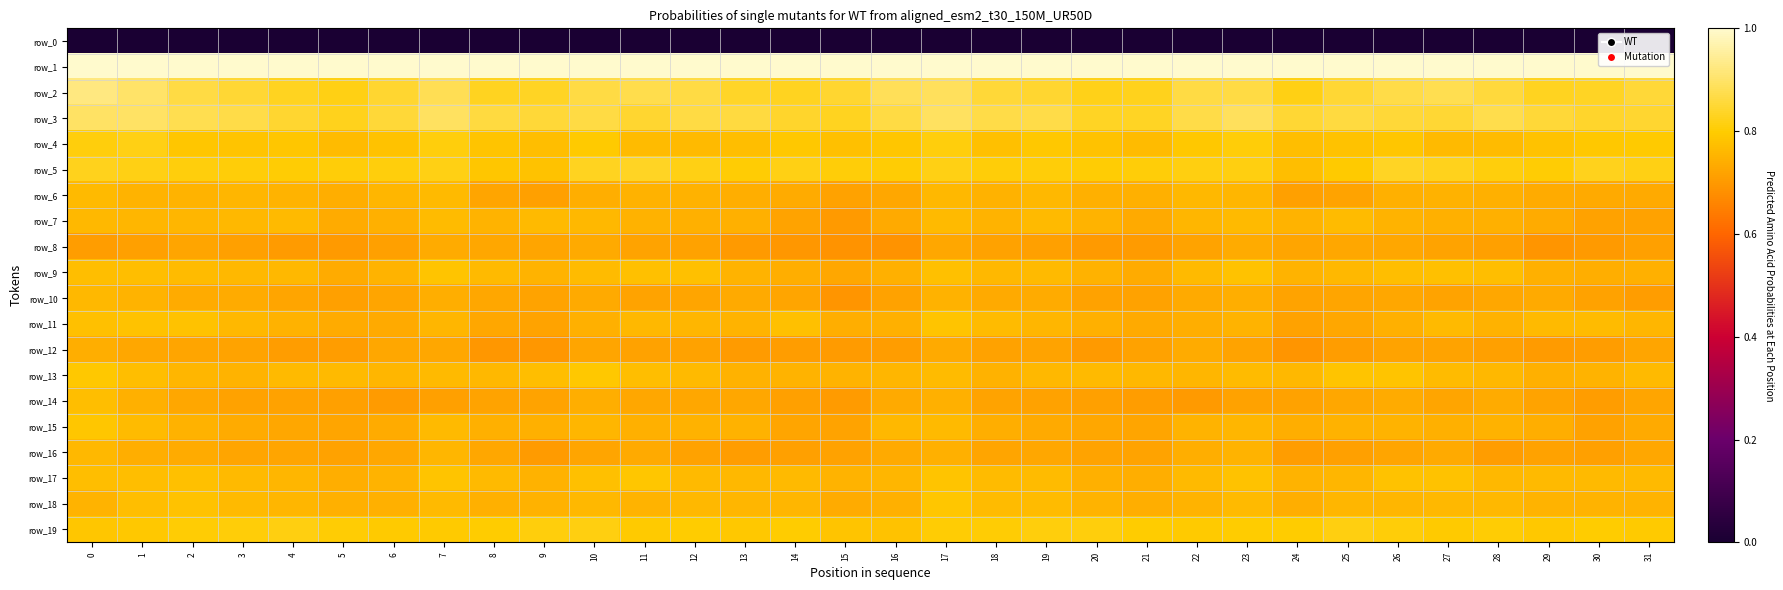

Reading left to right, transcribe all the data shown in this chart.

row_0: 0.0	0.0	0.0	0.0	0.0	0.0	0.0	0.0	0.0	0.0	0.0	0.0	0.0	0.0	0.0	0.0	0.0	0.0	0.0	0.0	0.0	0.0	0.0	0.0	0.0	0.0	0.0	0.0	0.0	0.0	0.0	0.0
row_1: 1.0	1.0	1.0	1.0	1.0	1.0	1.0	1.0	1.0	1.0	1.0	1.0	1.0	1.0	1.0	1.0	1.0	1.0	1.0	1.0	1.0	1.0	1.0	1.0	1.0	1.0	1.0	1.0	1.0	1.0	1.0	1.0
row_2: 0.9	0.9	0.9	0.8	0.8	0.8	0.8	0.9	0.8	0.8	0.9	0.9	0.9	0.8	0.8	0.8	0.9	0.9	0.9	0.8	0.8	0.8	0.9	0.9	0.8	0.9	0.9	0.9	0.9	0.8	0.8	0.9
row_3: 0.9	0.9	0.9	0.9	0.8	0.8	0.9	0.9	0.9	0.9	0.9	0.8	0.9	0.9	0.8	0.8	0.9	0.9	0.9	0.9	0.8	0.8	0.9	0.9	0.9	0.9	0.9	0.8	0.9	0.9	0.8	0.8
row_4: 0.8	0.8	0.8	0.8	0.8	0.8	0.8	0.8	0.8	0.8	0.8	0.8	0.8	0.8	0.8	0.8	0.8	0.8	0.8	0.8	0.8	0.8	0.8	0.8	0.8	0.8	0.8	0.8	0.8	0.8	0.8	0.8
row_5: 0.8	0.8	0.8	0.8	0.8	0.8	0.8	0.8	0.8	0.8	0.8	0.8	0.8	0.8	0.8	0.8	0.8	0.8	0.8	0.8	0.8	0.8	0.8	0.8	0.8	0.8	0.8	0.8	0.8	0.8	0.8	0.8
row_6: 0.8	0.8	0.8	0.8	0.8	0.7	0.8	0.8	0.7	0.7	0.7	0.7	0.7	0.7	0.7	0.7	0.7	0.8	0.7	0.8	0.7	0.7	0.8	0.8	0.7	0.7	0.7	0.7	0.7	0.7	0.7	0.7
row_7: 0.8	0.8	0.8	0.8	0.8	0.7	0.7	0.8	0.8	0.8	0.8	0.7	0.7	0.7	0.7	0.7	0.7	0.8	0.8	0.8	0.8	0.7	0.8	0.8	0.8	0.8	0.8	0.7	0.7	0.7	0.7	0.7
row_8: 0.7	0.7	0.7	0.7	0.7	0.7	0.7	0.7	0.7	0.7	0.7	0.7	0.7	0.7	0.7	0.7	0.7	0.7	0.7	0.7	0.7	0.7	0.7	0.7	0.7	0.7	0.7	0.7	0.7	0.7	0.7	0.7
row_9: 0.8	0.8	0.8	0.8	0.8	0.7	0.8	0.8	0.8	0.8	0.8	0.8	0.8	0.8	0.7	0.7	0.7	0.8	0.8	0.8	0.7	0.7	0.8	0.8	0.8	0.8	0.8	0.8	0.8	0.7	0.7	0.7
row_10: 0.8	0.8	0.7	0.7	0.7	0.7	0.7	0.7	0.7	0.7	0.7	0.7	0.7	0.7	0.7	0.7	0.7	0.7	0.7	0.7	0.7	0.7	0.7	0.7	0.7	0.7	0.7	0.7	0.7	0.7	0.7	0.7
row_11: 0.8	0.8	0.8	0.8	0.7	0.7	0.7	0.8	0.7	0.7	0.7	0.8	0.8	0.8	0.8	0.7	0.7	0.8	0.8	0.8	0.7	0.7	0.7	0.8	0.7	0.7	0.7	0.8	0.7	0.8	0.8	0.8
row_12: 0.7	0.7	0.7	0.7	0.7	0.7	0.7	0.7	0.7	0.7	0.7	0.7	0.7	0.7	0.7	0.7	0.7	0.7	0.7	0.7	0.7	0.7	0.7	0.7	0.7	0.7	0.7	0.7	0.7	0.7	0.7	0.7
row_13: 0.8	0.8	0.8	0.8	0.8	0.8	0.8	0.8	0.8	0.8	0.8	0.8	0.8	0.7	0.8	0.8	0.8	0.8	0.7	0.8	0.8	0.8	0.8	0.8	0.8	0.8	0.8	0.8	0.8	0.7	0.8	0.8
row_14: 0.8	0.7	0.7	0.7	0.7	0.7	0.7	0.7	0.7	0.7	0.7	0.7	0.7	0.7	0.7	0.7	0.7	0.7	0.7	0.7	0.7	0.7	0.7	0.7	0.7	0.7	0.7	0.7	0.7	0.7	0.7	0.7
row_15: 0.8	0.8	0.7	0.7	0.7	0.7	0.7	0.8	0.7	0.7	0.8	0.7	0.7	0.7	0.7	0.7	0.8	0.8	0.7	0.7	0.7	0.7	0.8	0.8	0.7	0.7	0.8	0.7	0.7	0.7	0.7	0.7
row_16: 0.8	0.7	0.7	0.7	0.7	0.7	0.7	0.8	0.7	0.7	0.7	0.7	0.7	0.7	0.7	0.7	0.7	0.7	0.7	0.7	0.7	0.7	0.7	0.8	0.7	0.7	0.7	0.7	0.7	0.7	0.7	0.7
row_17: 0.8	0.8	0.8	0.8	0.8	0.7	0.8	0.8	0.8	0.7	0.8	0.8	0.8	0.8	0.8	0.8	0.8	0.8	0.8	0.8	0.7	0.7	0.8	0.8	0.8	0.8	0.8	0.8	0.8	0.8	0.8	0.8
row_18: 0.8	0.8	0.8	0.8	0.8	0.7	0.7	0.8	0.7	0.7	0.8	0.8	0.8	0.8	0.8	0.7	0.7	0.8	0.8	0.8	0.8	0.7	0.8	0.8	0.7	0.8	0.8	0.8	0.8	0.8	0.8	0.8
row_19: 0.8	0.8	0.8	0.8	0.8	0.8	0.8	0.8	0.8	0.8	0.8	0.8	0.8	0.8	0.8	0.8	0.8	0.8	0.8	0.8	0.8	0.8	0.8	0.8	0.8	0.8	0.8	0.8	0.8	0.8	0.8	0.8